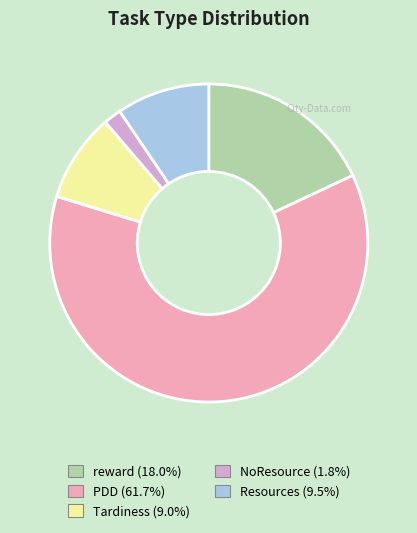

Which slice is the smallest?

NoResource